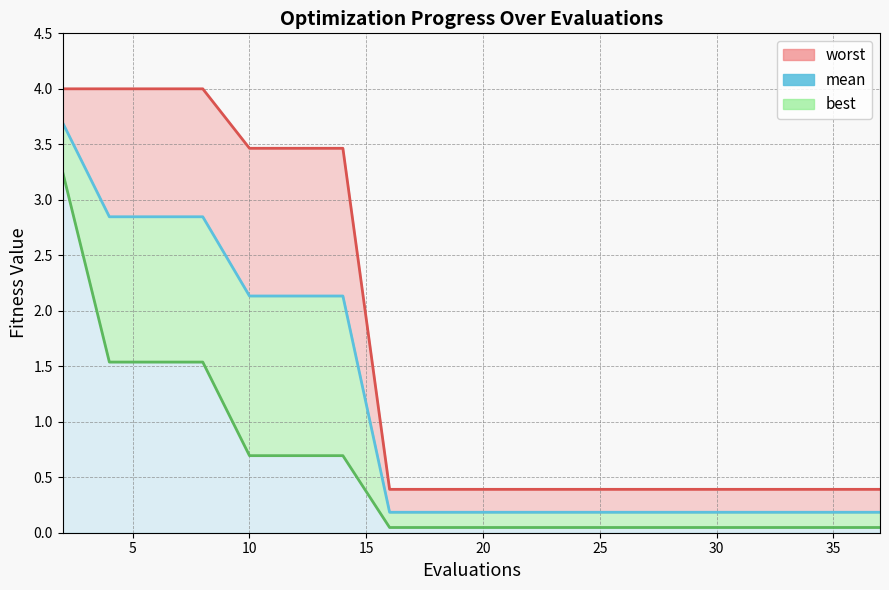

The best_line series shows 0.0 at 18. True or false?

False